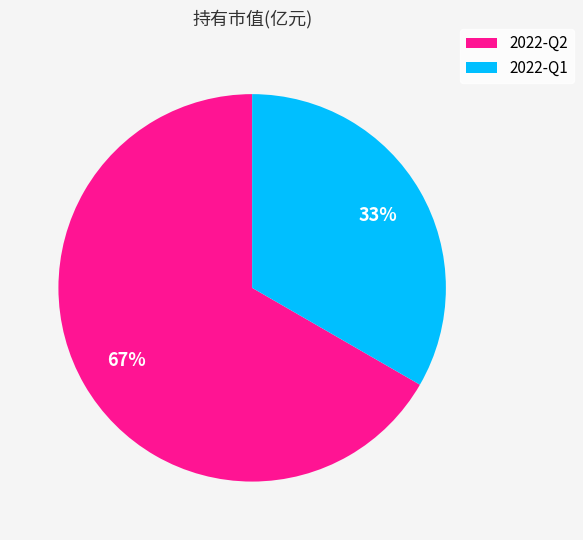

Is the sum of 2022-Q2 and 2022-Q1 greater than half?

Yes